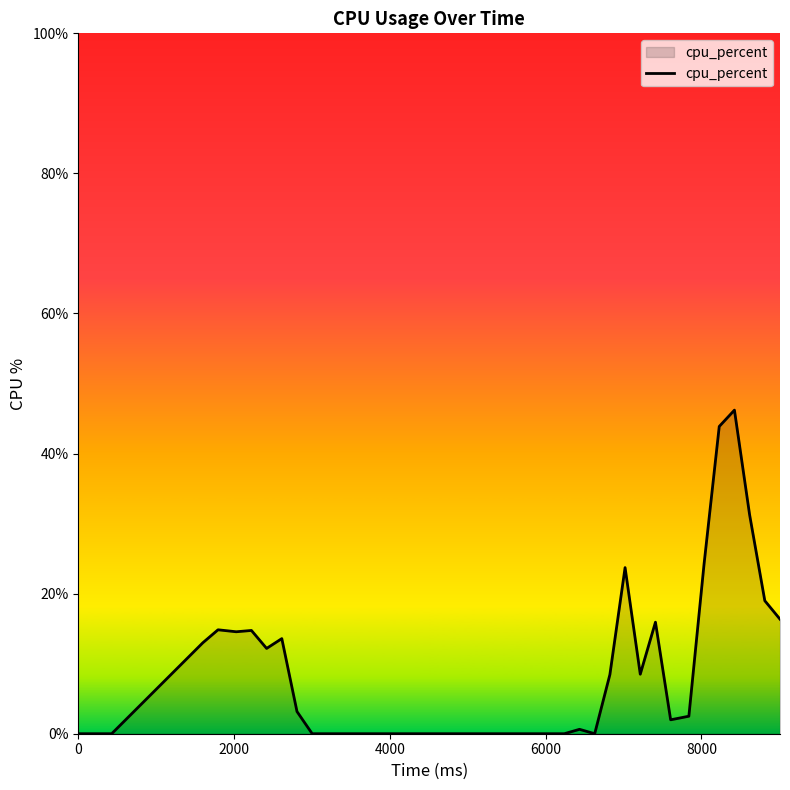

What is the maximum value shown in the chart?

46.2